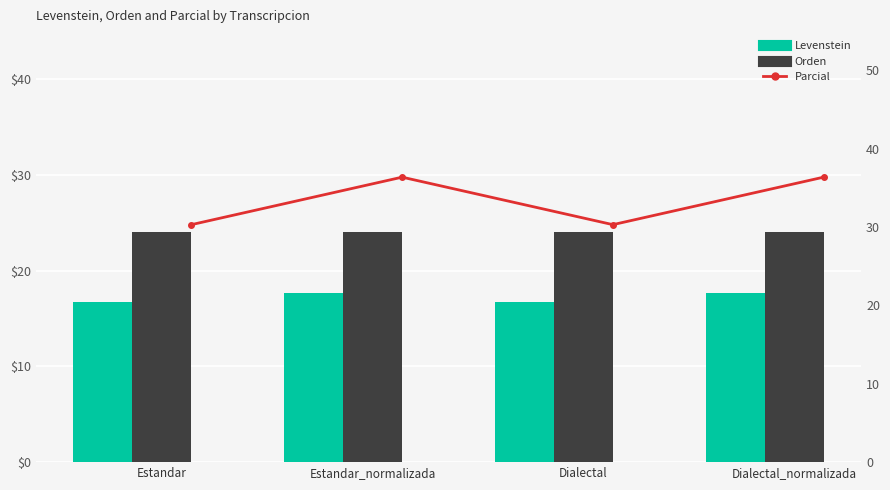

What are all the series names shown in the legend?

Levenstein, Orden, Parcial